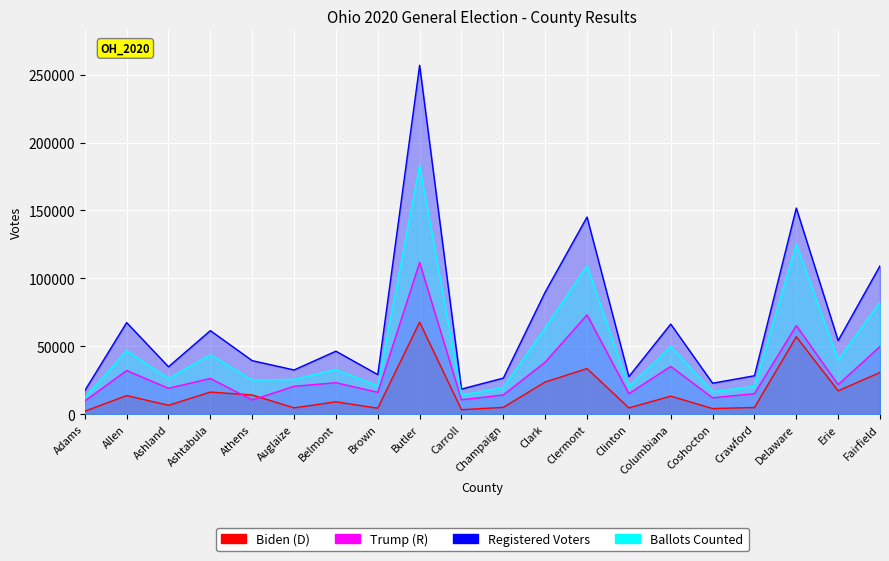

What position from the left is Clermont?

13